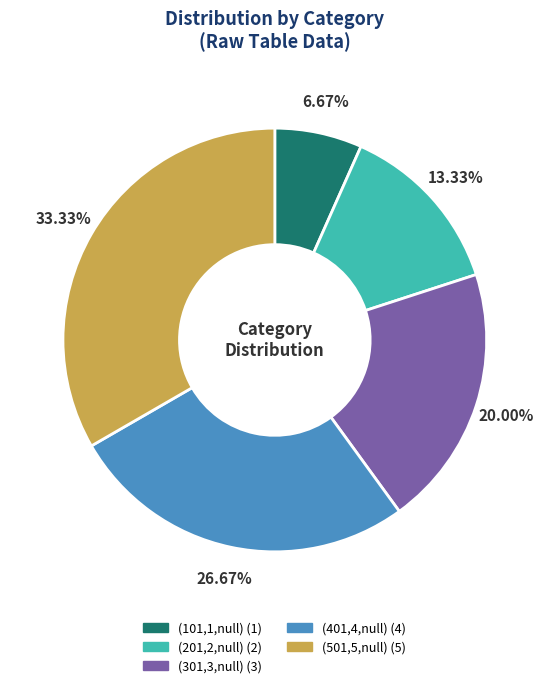

Is (301,3,null) the majority of the pie?

No